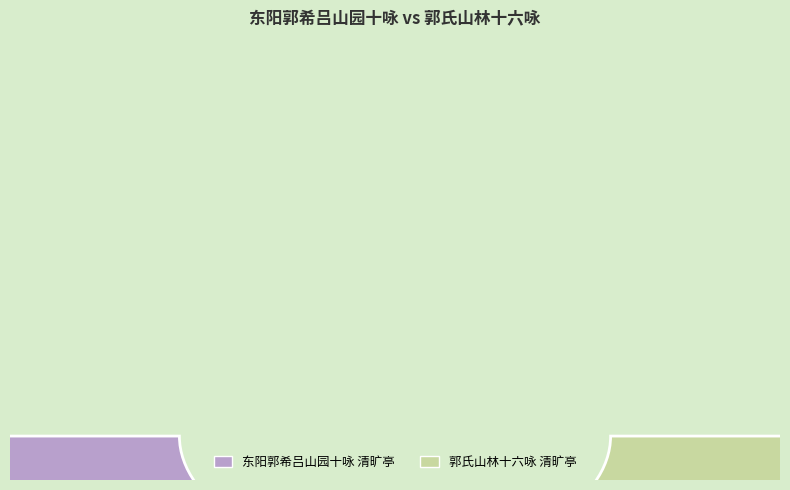

Is the sum of 郭氏山林十六咏 清旷亭 and 东阳郭希吕山园十咏 清旷亭 greater than half?

Yes